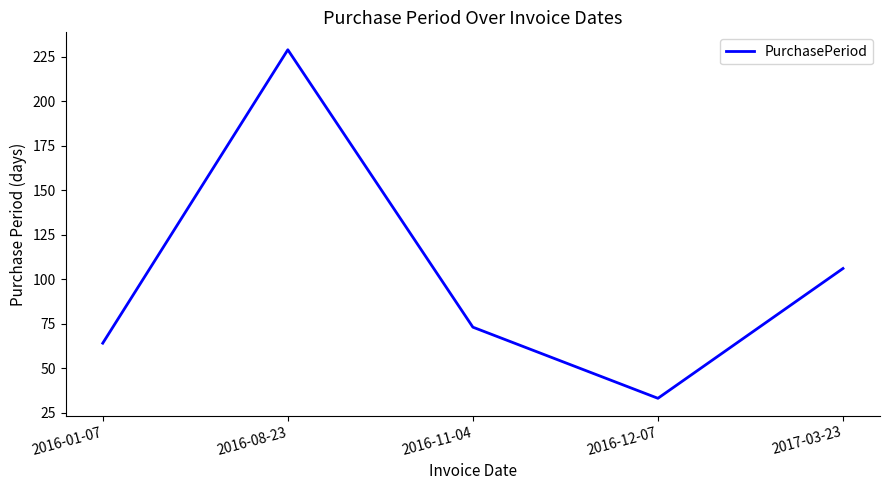

How many categories are shown in the chart?

5